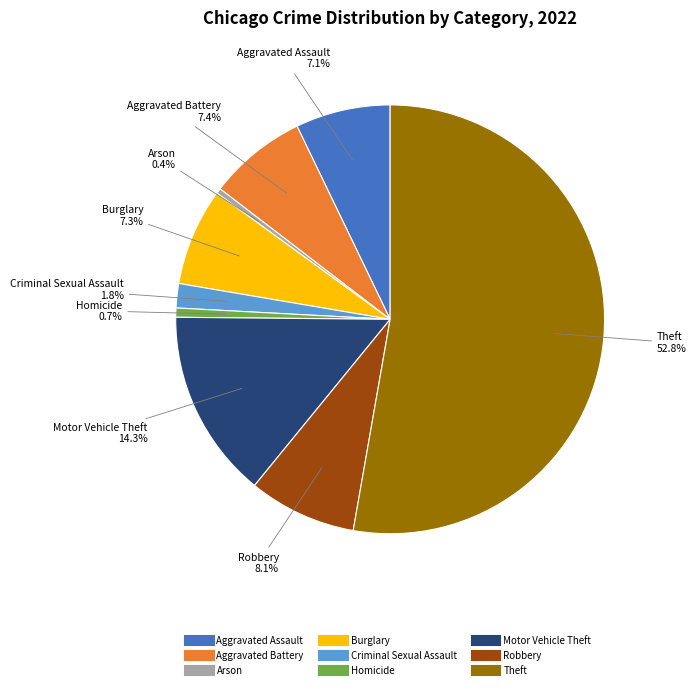

Which category has the biggest portion of the pie?

Theft